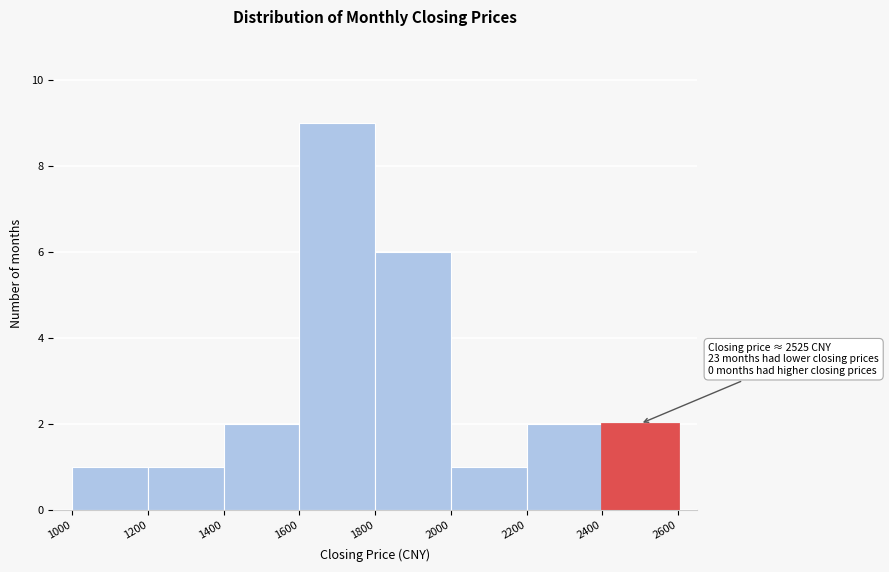

Which range on the x-axis has the tallest bar?

1600 to 1800